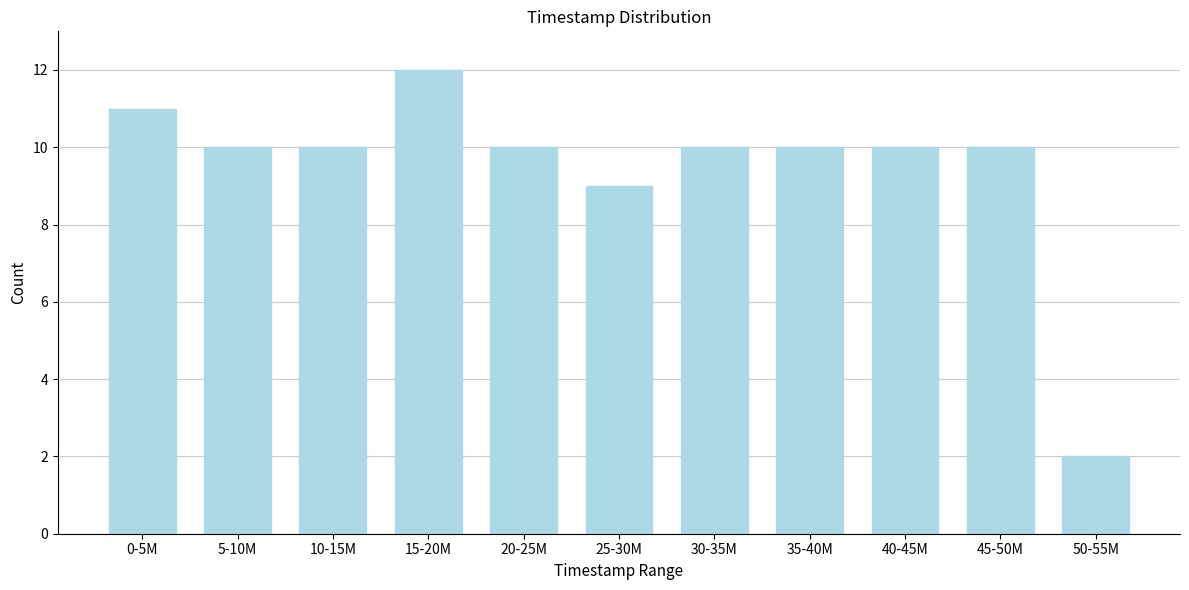

Reading right to left, transcribe all the data shown in this chart.

2	10	10	10	10	9	10	12	10	10	11